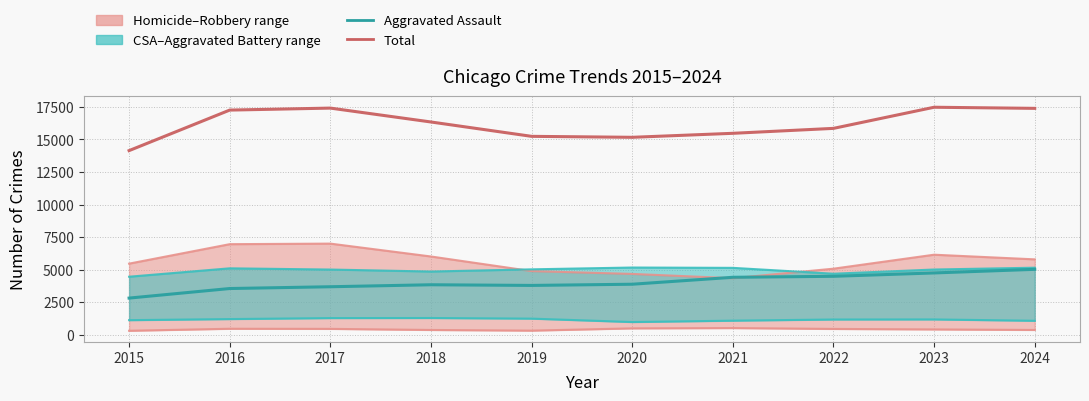

Which series changed the most between 2016 and 2019?

Total